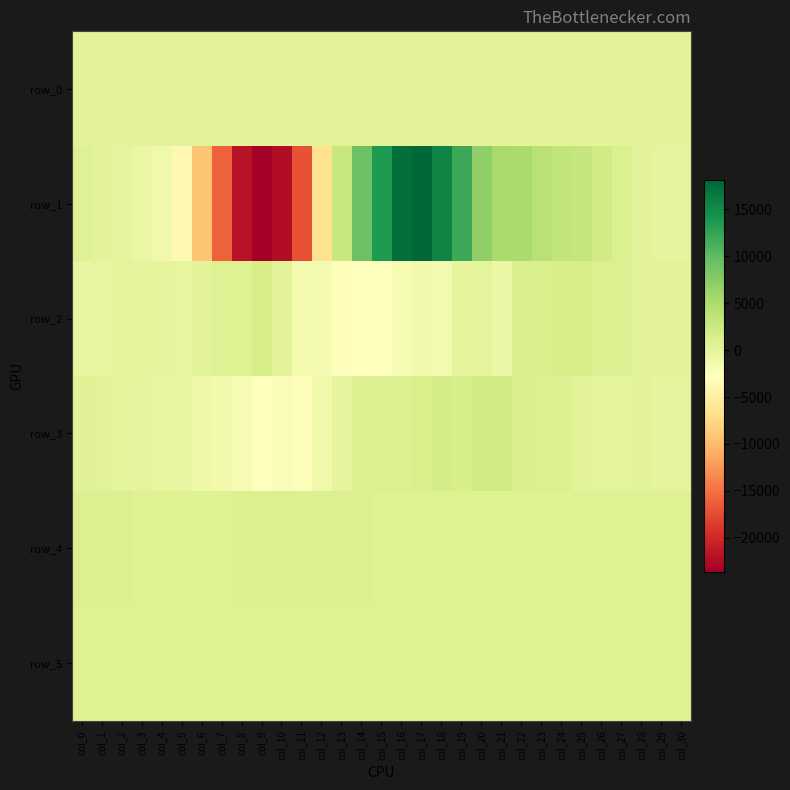

What is the sum of all row_0 values?

5445.4